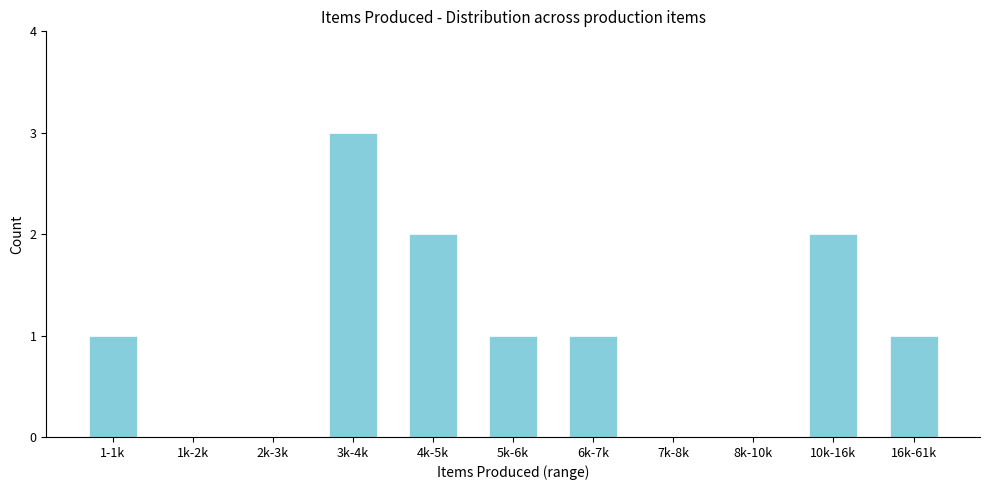

Reading right to left, what are all the values shown in this chart?

16k-61k=1	10k-16k=2	8k-10k=0	7k-8k=0	6k-7k=1	5k-6k=1	4k-5k=2	3k-4k=3	2k-3k=0	1k-2k=0	1-1k=1